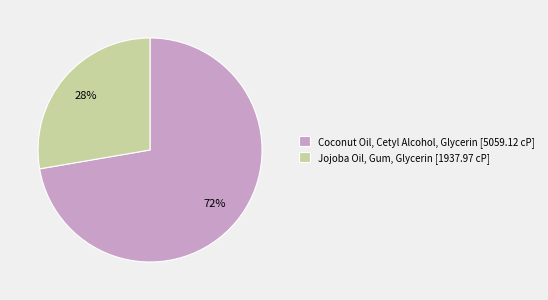

Is there a majority slice in this chart?

Yes